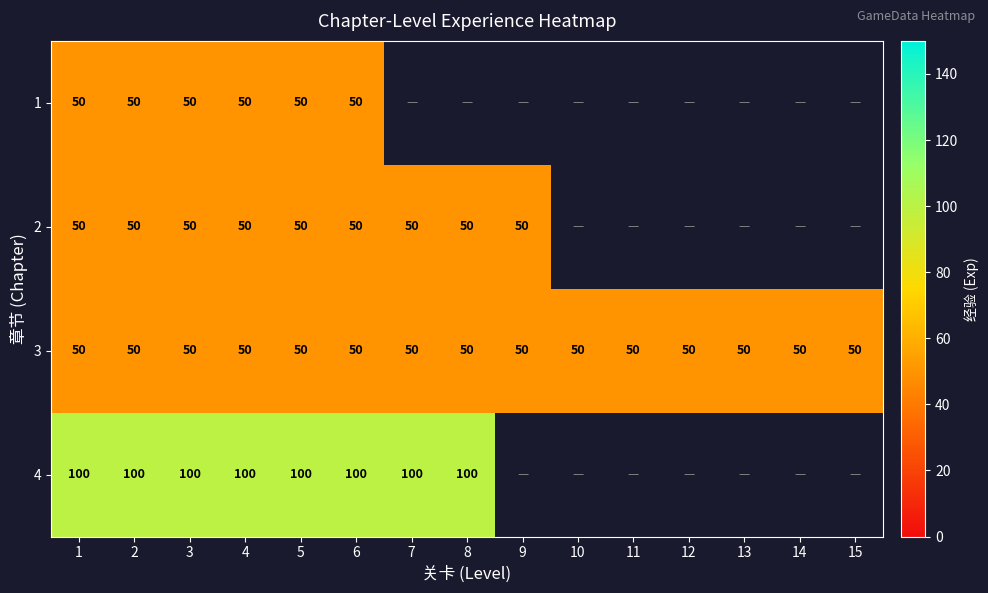

At how many categories does at least one series exceed 94?

8